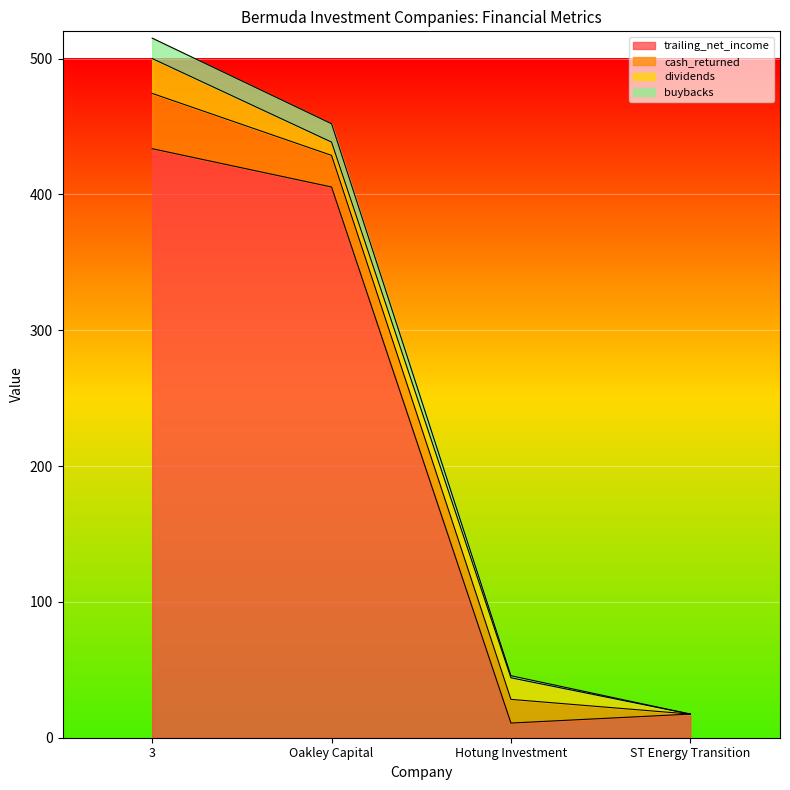

What is the maximum value for trailing_net_income?

433.6